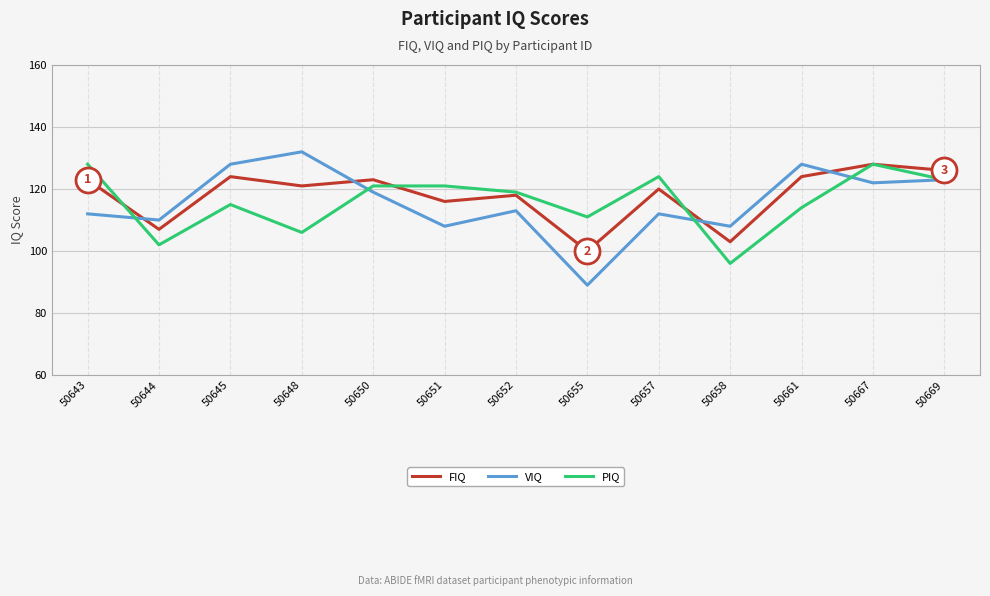

What is the difference between the maximum and minimum values in the FIQ series?

28